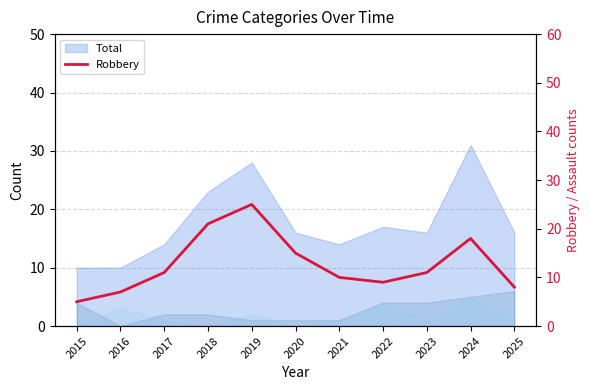

Rank the categories by value from highest to lowest.

2019, 2018, 2024, 2020, 2017, 2023, 2021, 2022, 2025, 2016, 2015